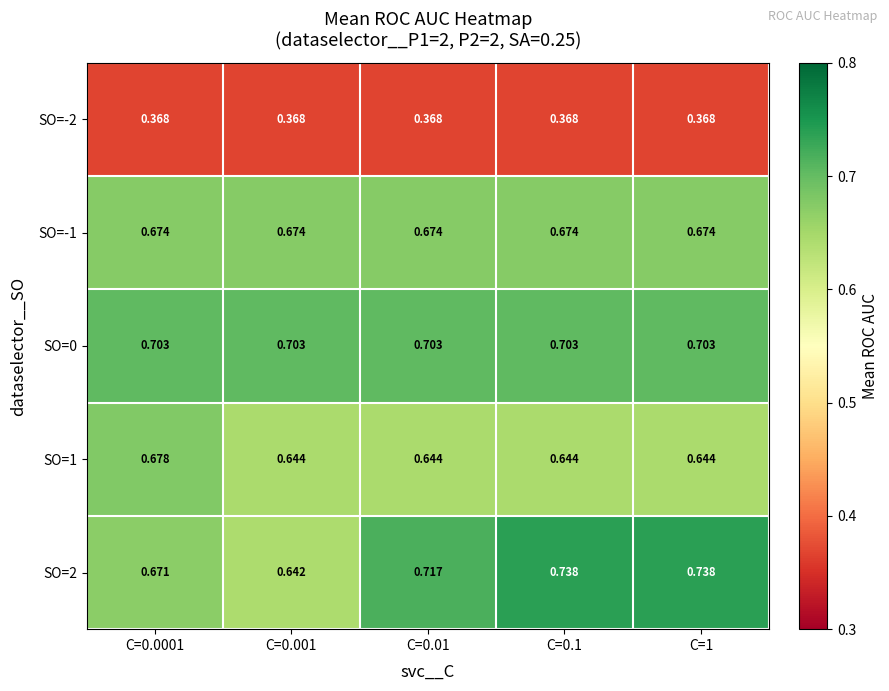

Is the value of SO=1 at C=0.001 greater than the value of SO=-2 at C=0.001?

Yes